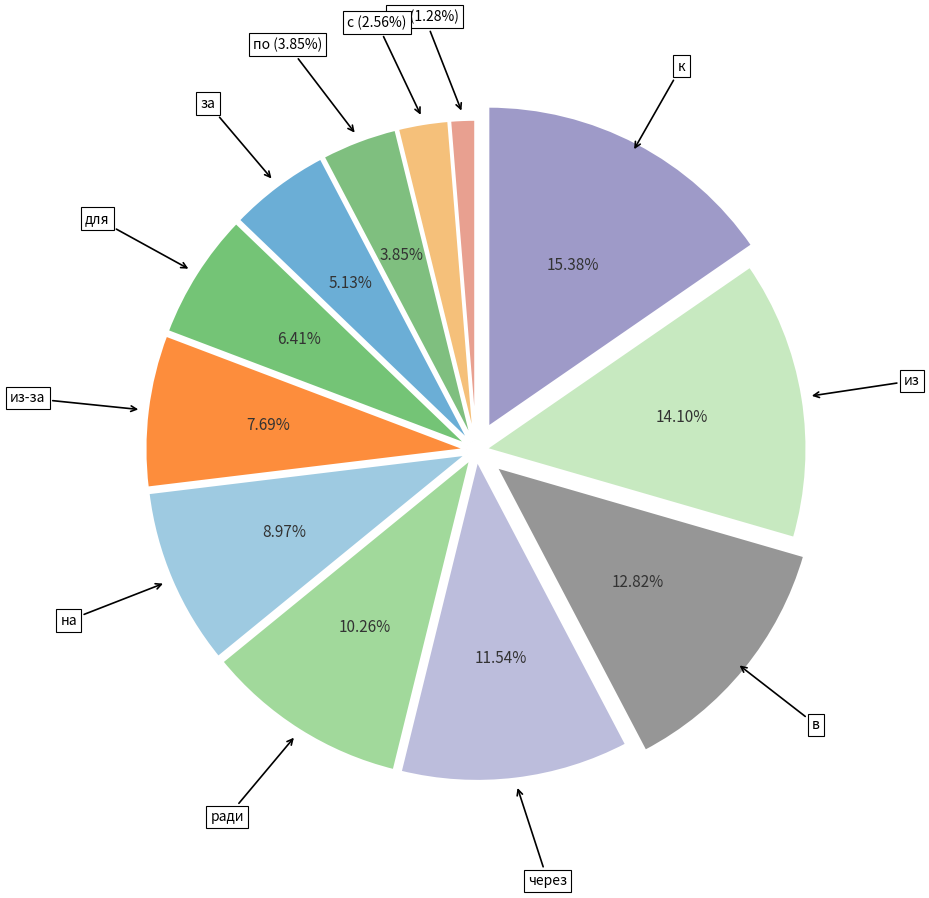

Is it true that в is 13% of the pie?

True